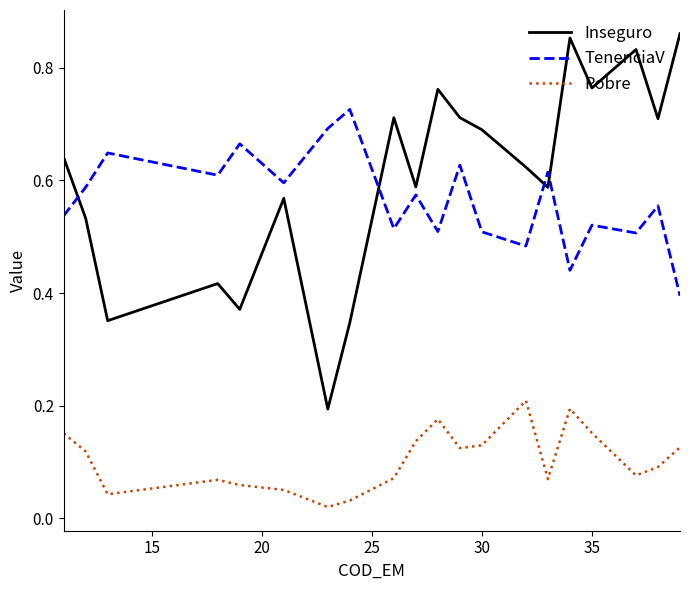

Which series has the largest range (max minus min)?

Inseguro